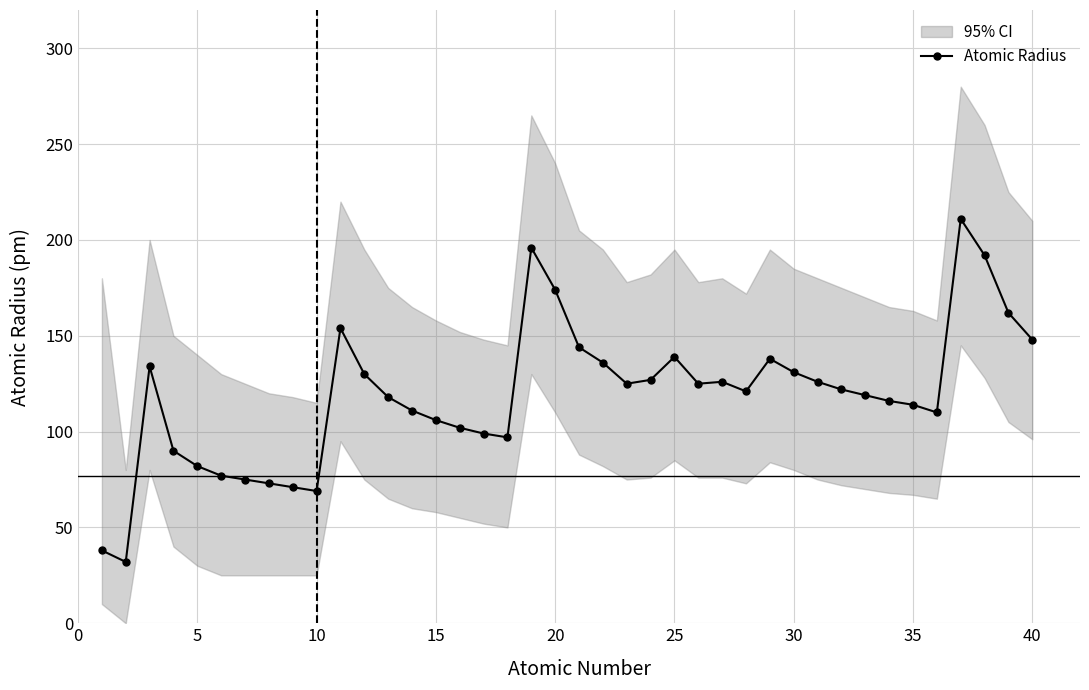

The value of Atomic Radius at 20 is 253. True or false?

False